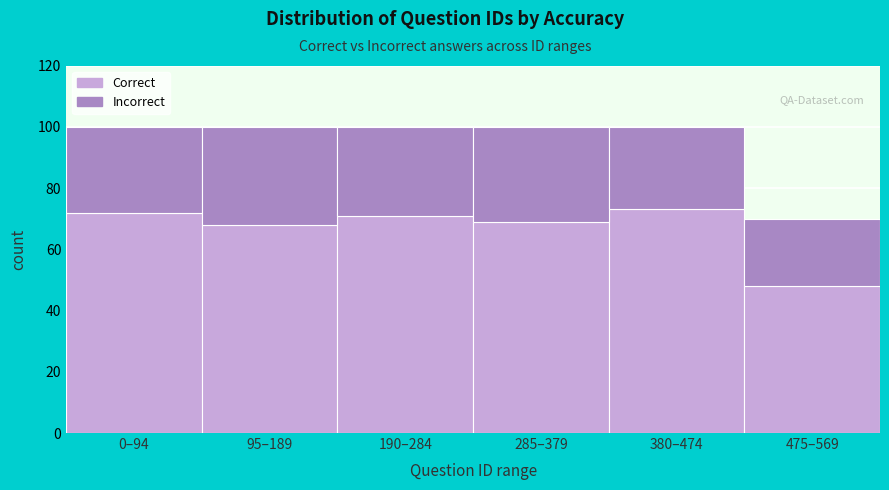

Reading left to right, transcribe the values for Correct.

72	68	71	69	73	48